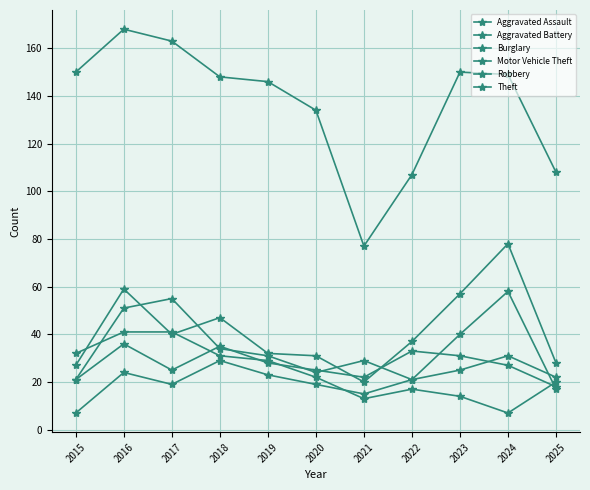

Rank the categories by Burglary value from highest to lowest.

2016, 2017, 2015, 2018, 2019, 2020, 2025, 2022, 2023, 2021, 2024